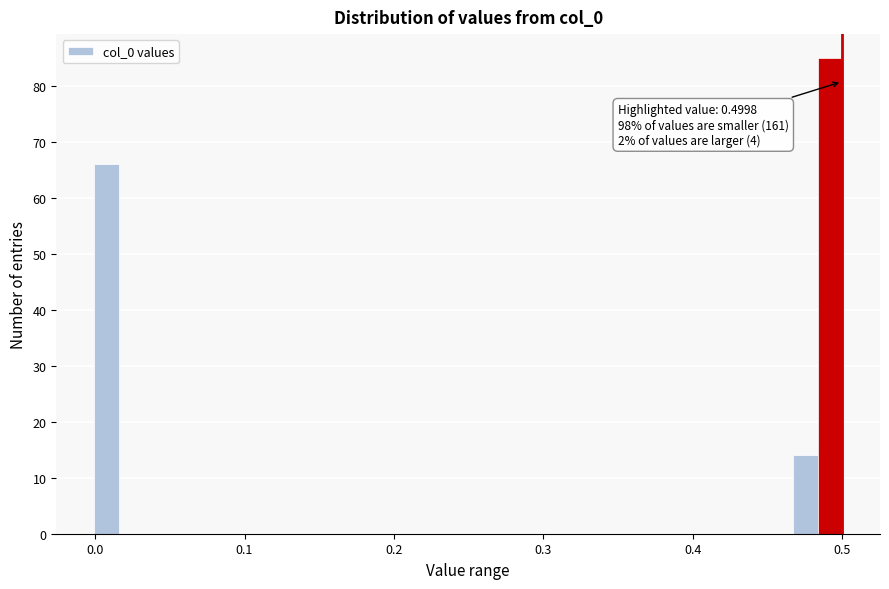

Read against the x-axis, roughly where is the centre of the tallest bar?

0.49